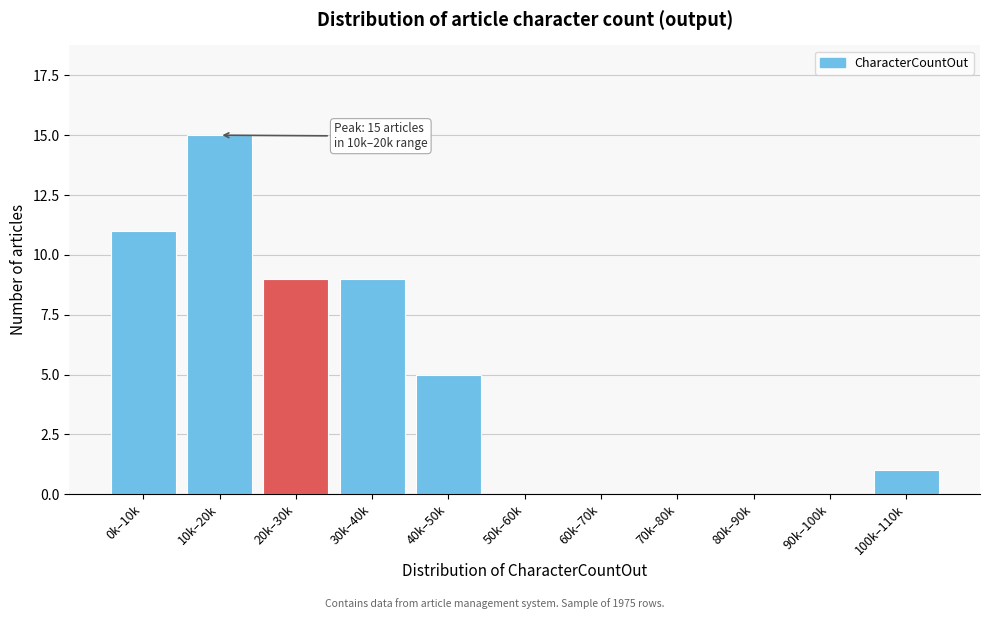

Reading left to right, what are all the values shown in this chart?

0k–10k=11	10k–20k=15	20k–30k=9	30k–40k=9	40k–50k=5	50k–60k=0	60k–70k=0	70k–80k=0	80k–90k=0	90k–100k=0	100k–110k=1